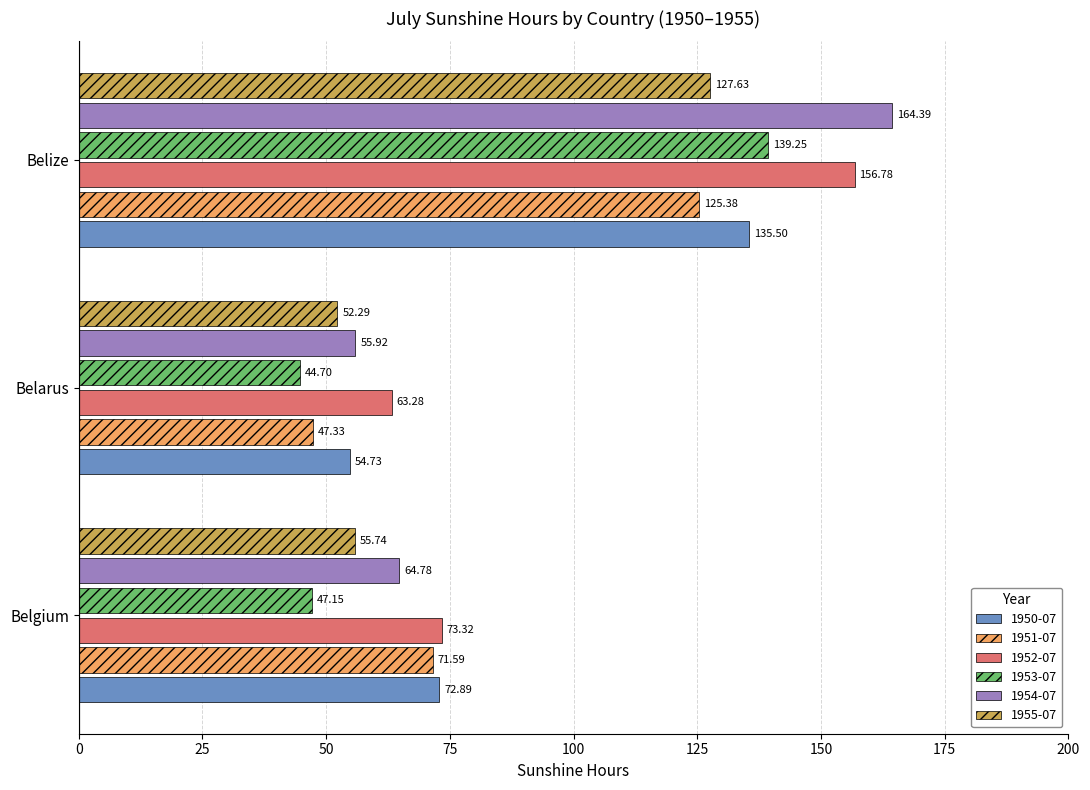

What is the difference between the 1950-07 values at Belarus and Belize?

80.8